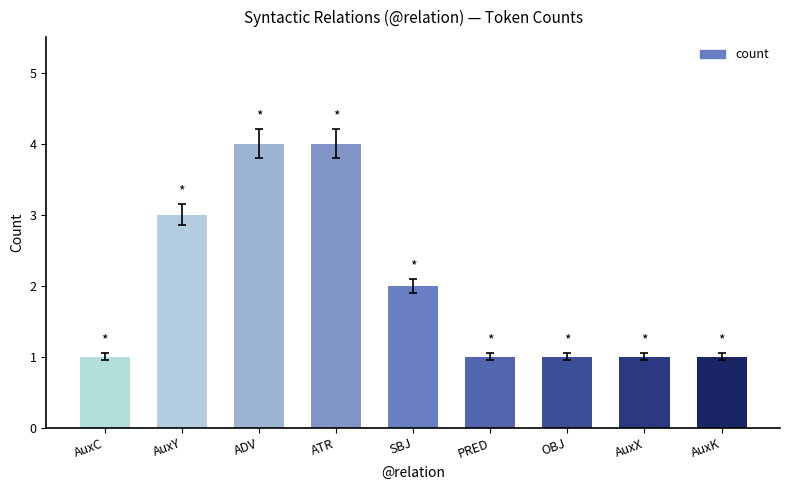

What is the value of the 4th bar from the left?

4